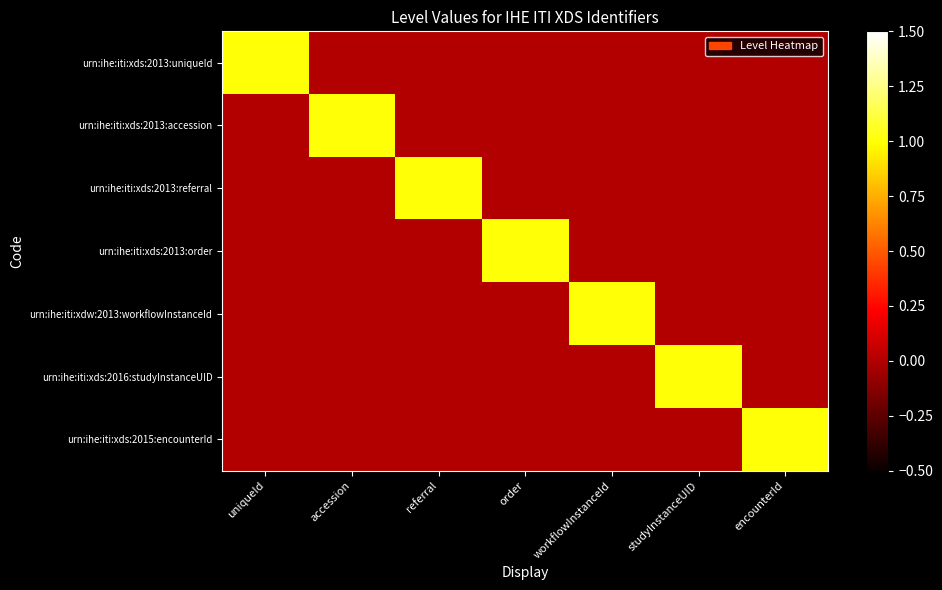

Rank the series at order from lowest to highest value.

urn:ihe:iti:xds:2013:uniqueId, urn:ihe:iti:xds:2013:accession, urn:ihe:iti:xds:2013:referral, urn:ihe:iti:xdw:2013:workflowInstanceId, urn:ihe:iti:xds:2016:studyInstanceUID, urn:ihe:iti:xds:2015:encounterId, urn:ihe:iti:xds:2013:order